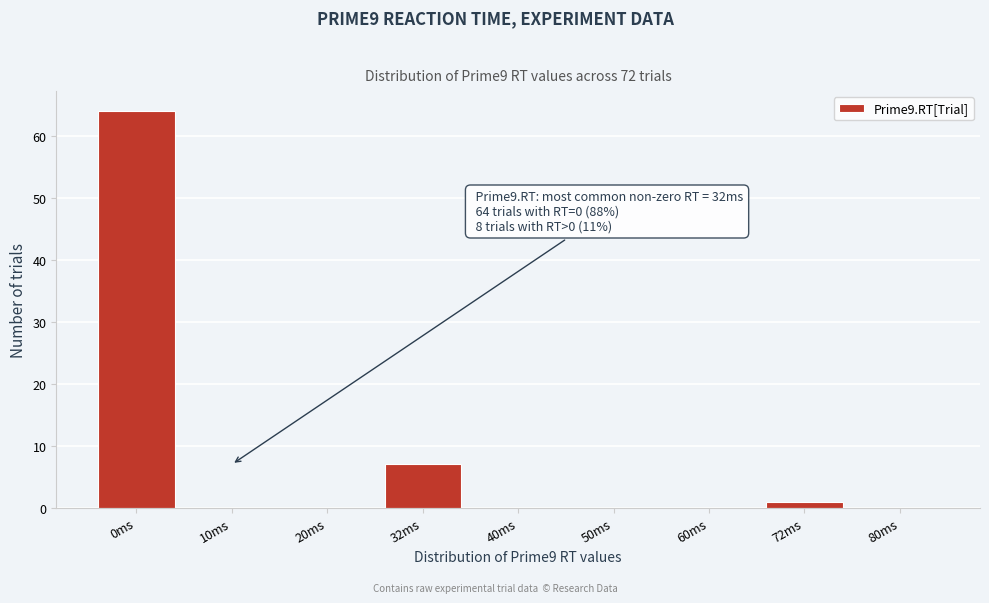

Reading left to right, what are all the values shown in this chart?

0ms=64	10ms=0	20ms=0	32ms=7	40ms=0	50ms=0	60ms=0	72ms=1	80ms=0